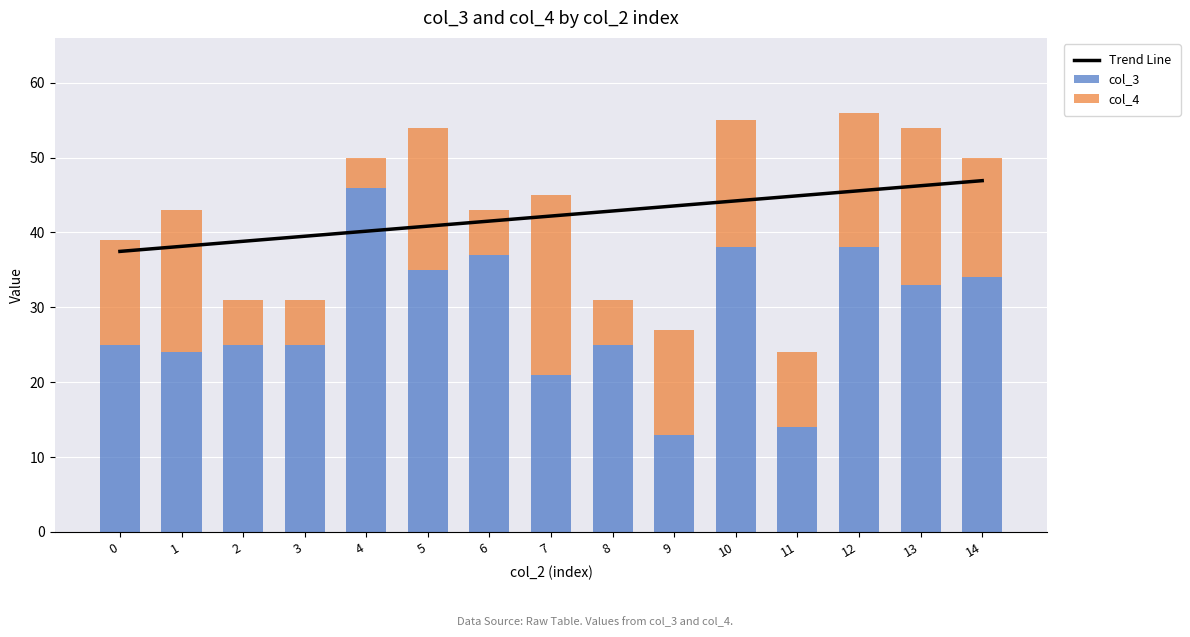

Which series has the widest spread of values?

col_3